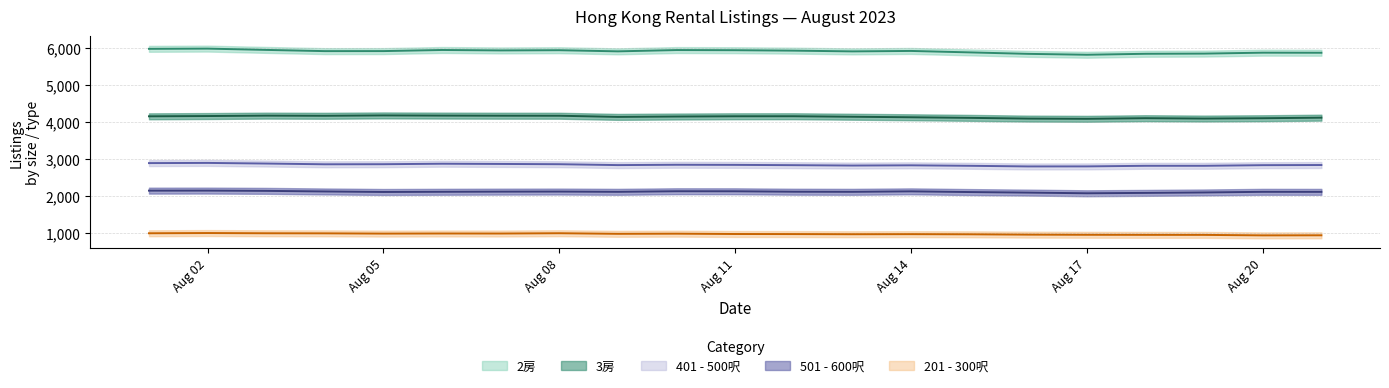

What value does the 401 - 500呎 series have at 2023-08-13, to the nearest 10?

2830